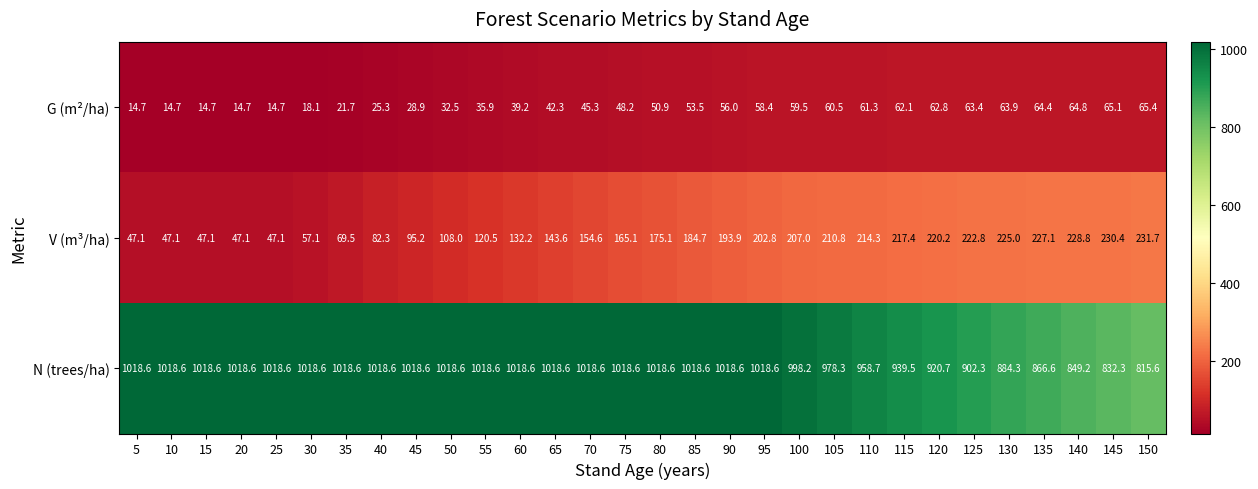

At how many categories does at least one series exceed 497?

30